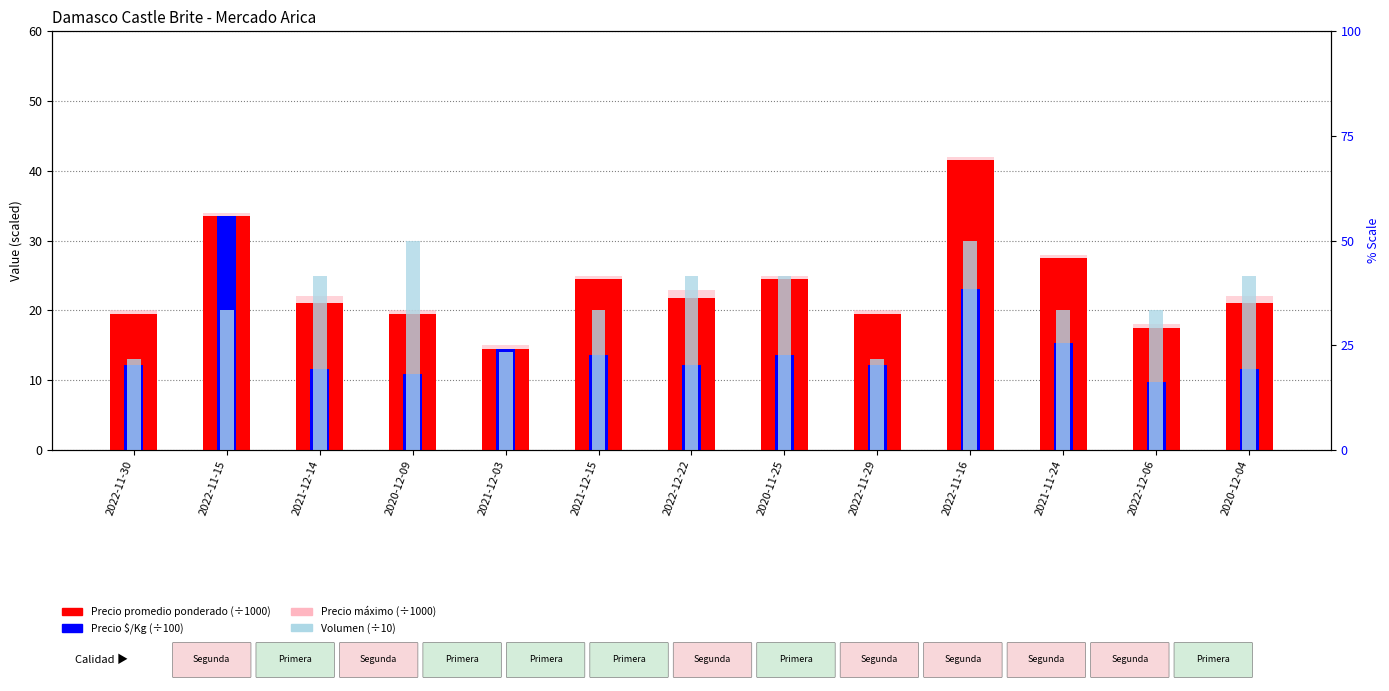

How many categories are shown in the chart?

13